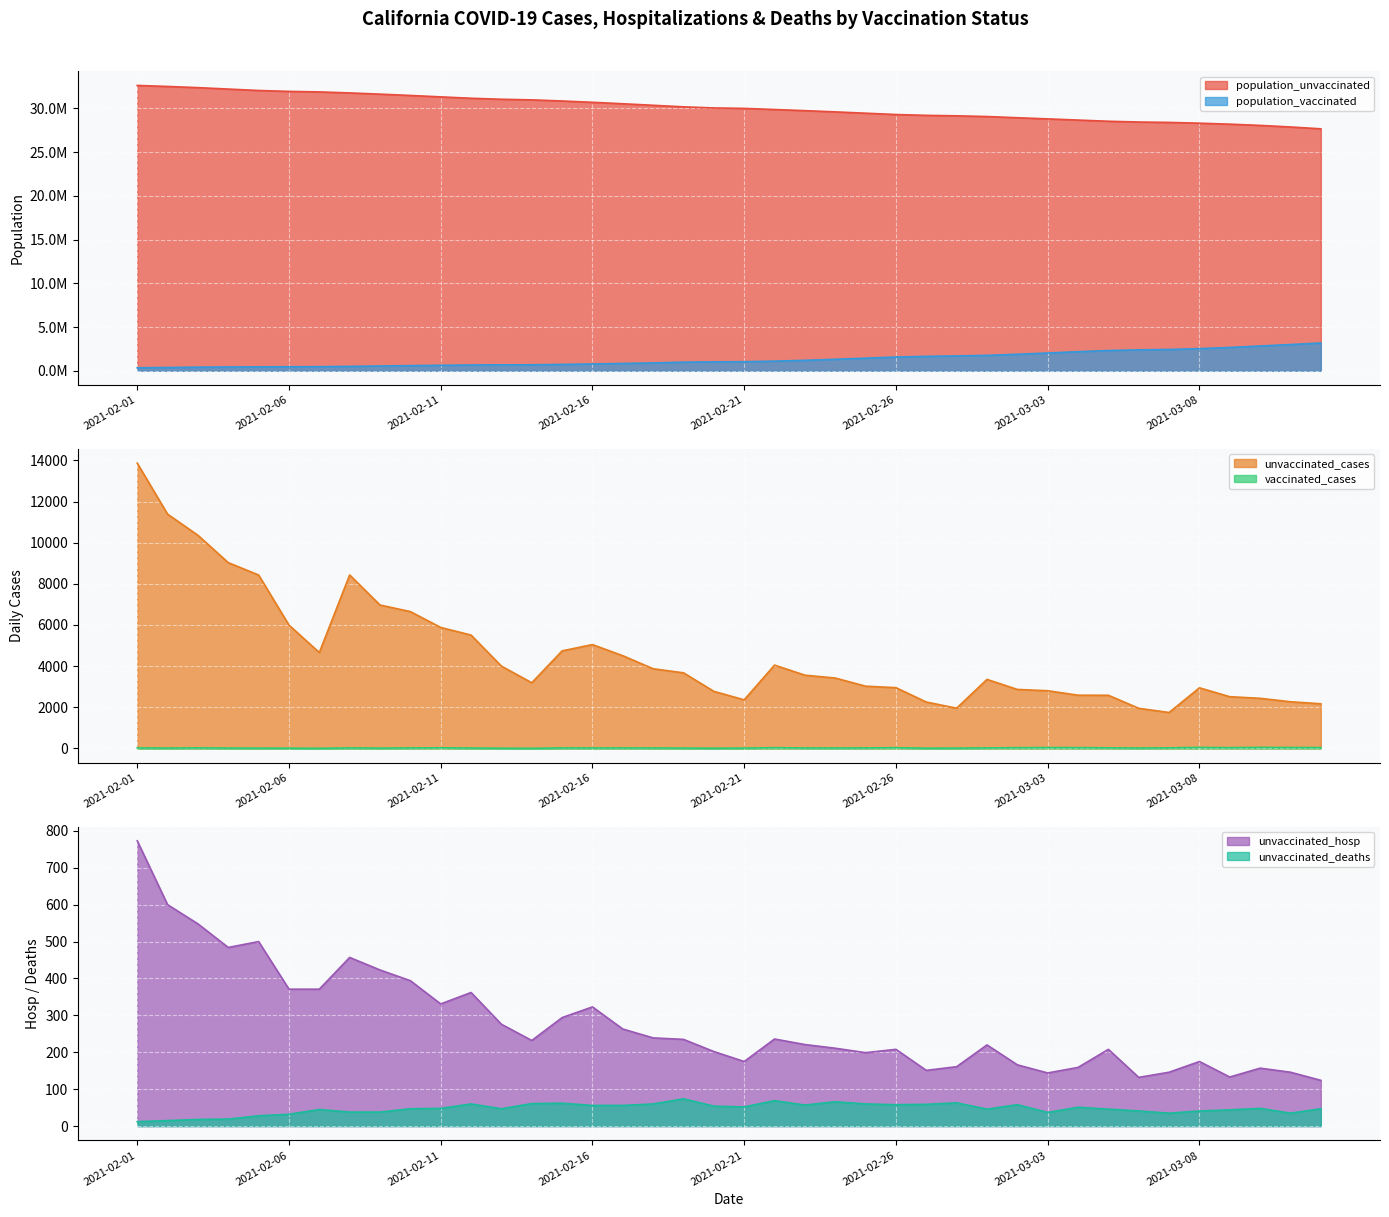

What is the value of the vaccinated_cases point at the 34th from the left?

21